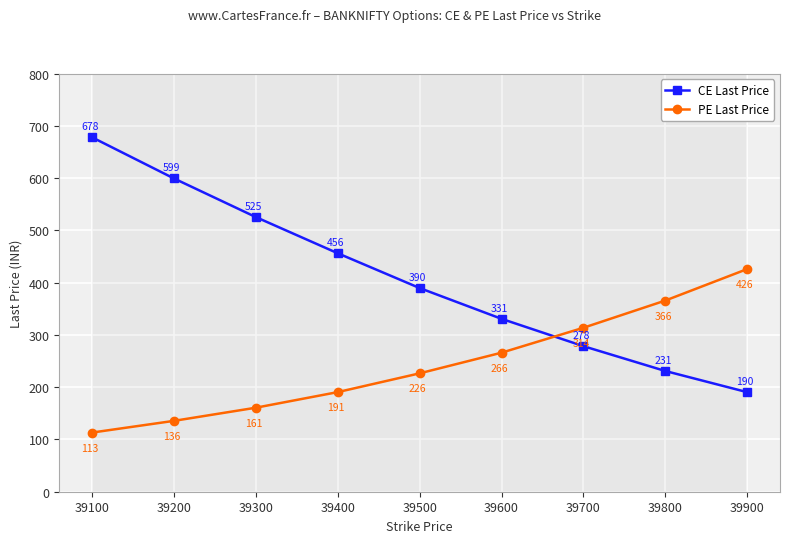

How many values in the PE Last Price series are below 226?

4